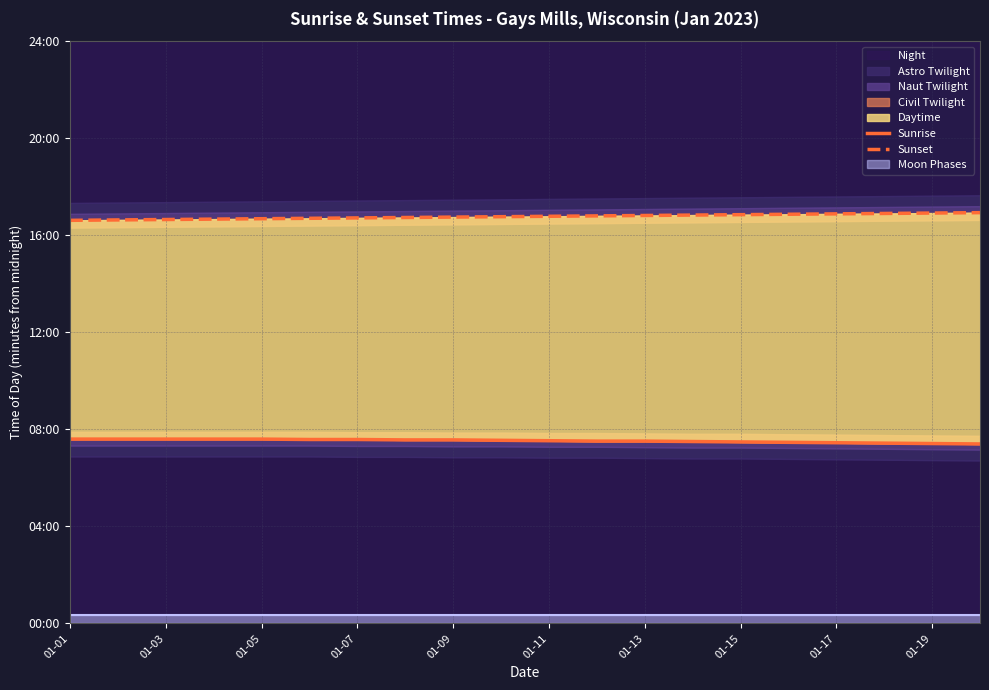

List the series in order of their overall mean, highest first.

Sunset, Sunrise